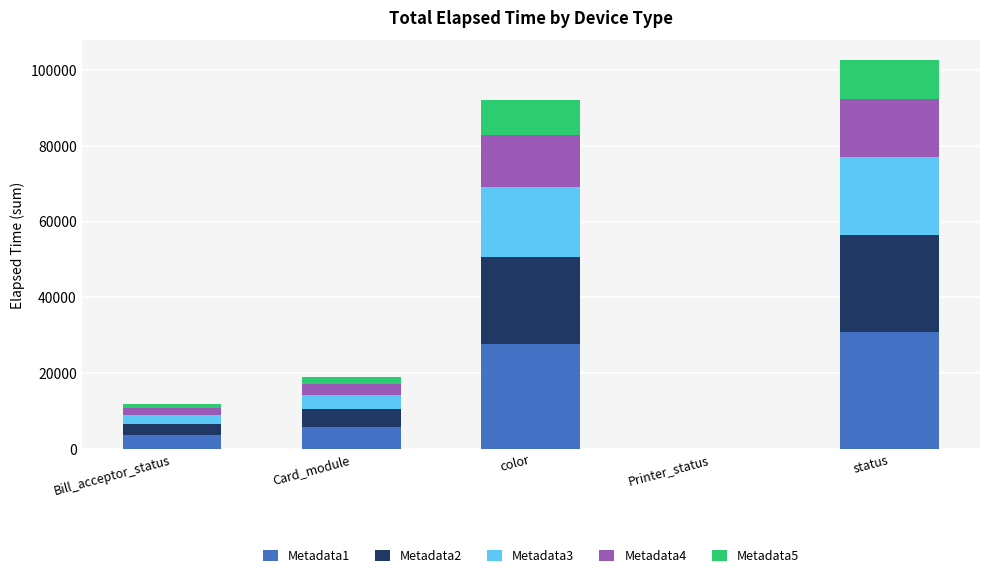

What is the total value across all series at color?

92085.0